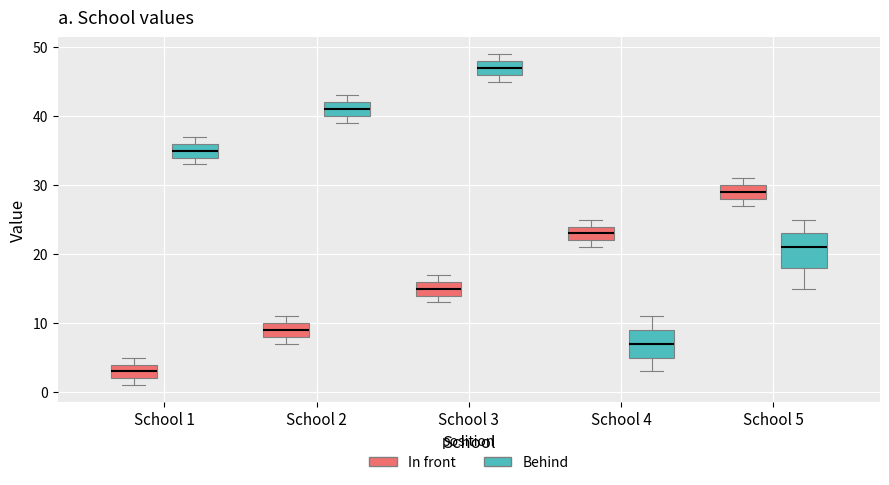

Reading left to right, read every box against the y-axis: the position of its median line, the range the box covers, and the ends of its whiskers. The values are not printed on the chart, so give them approximately, as read against the axis.

School 1 (In front): median 3, box 2 to 4, whiskers 1 to 5
School 1 (Behind): median 35, box 34 to 36, whiskers 33 to 37
School 2 (In front): median 9, box 8 to 10, whiskers 7 to 11
School 2 (Behind): median 41, box 40 to 42, whiskers 39 to 43
School 3 (In front): median 15, box 14 to 16, whiskers 13 to 17
School 3 (Behind): median 47, box 46 to 48, whiskers 45 to 49
School 4 (In front): median 23, box 22 to 24, whiskers 21 to 25
School 4 (Behind): median 7, box 5 to 9, whiskers 3 to 11
School 5 (In front): median 29, box 28 to 30, whiskers 27 to 31
School 5 (Behind): median 21, box 18 to 23, whiskers 15 to 25